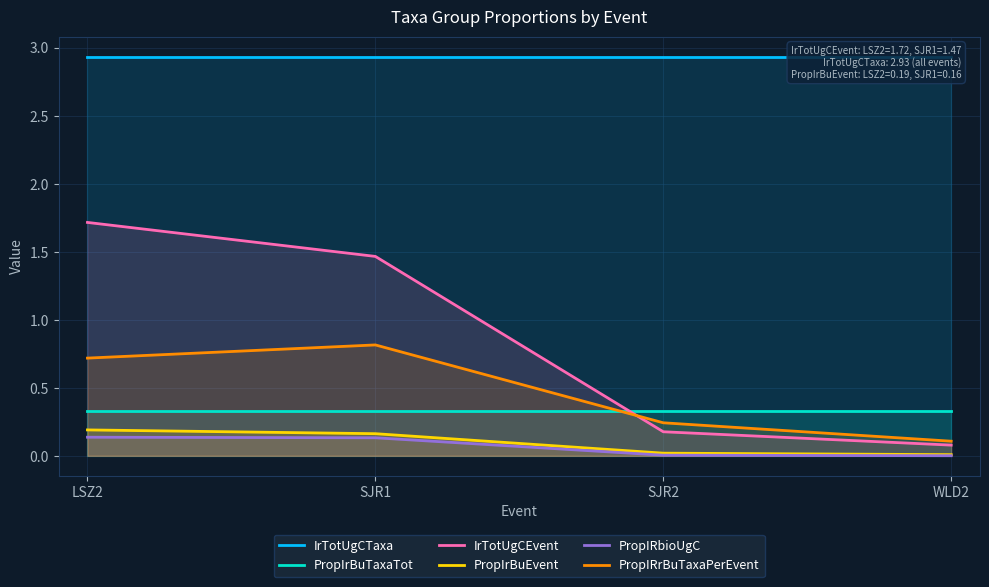

True or false: PropIrBuEvent has a value of 0.0 at WLD2.

True